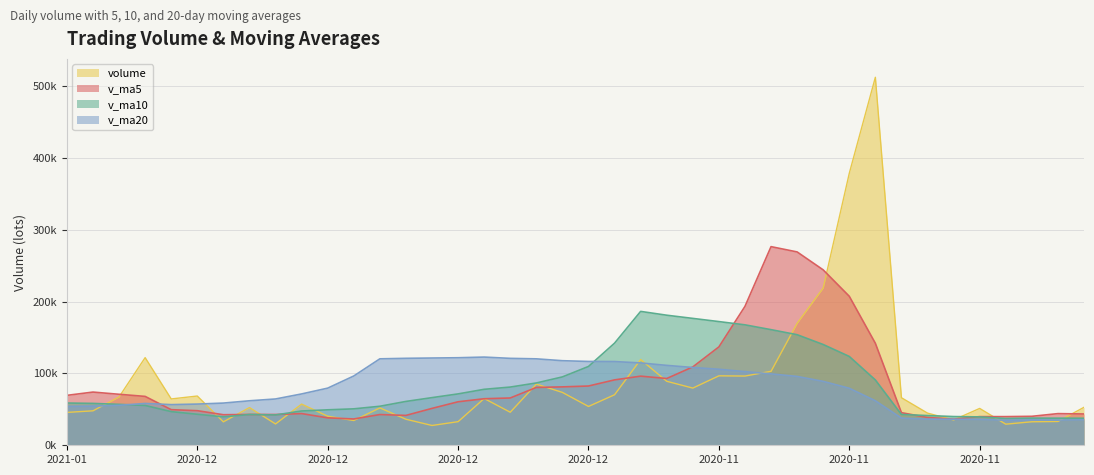

What is the highest value of the v_ma10 series?

186322.5